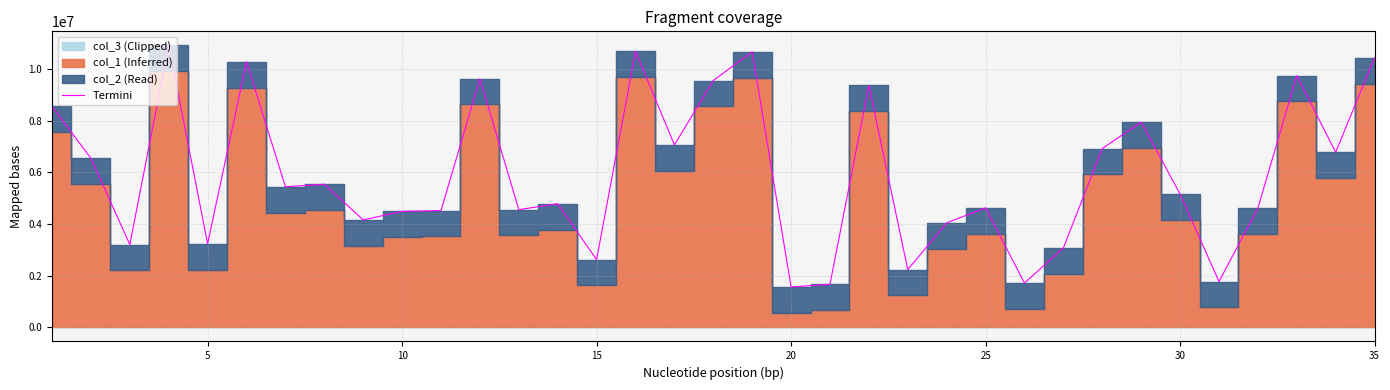

What is the maximum value for Termini?

10921512